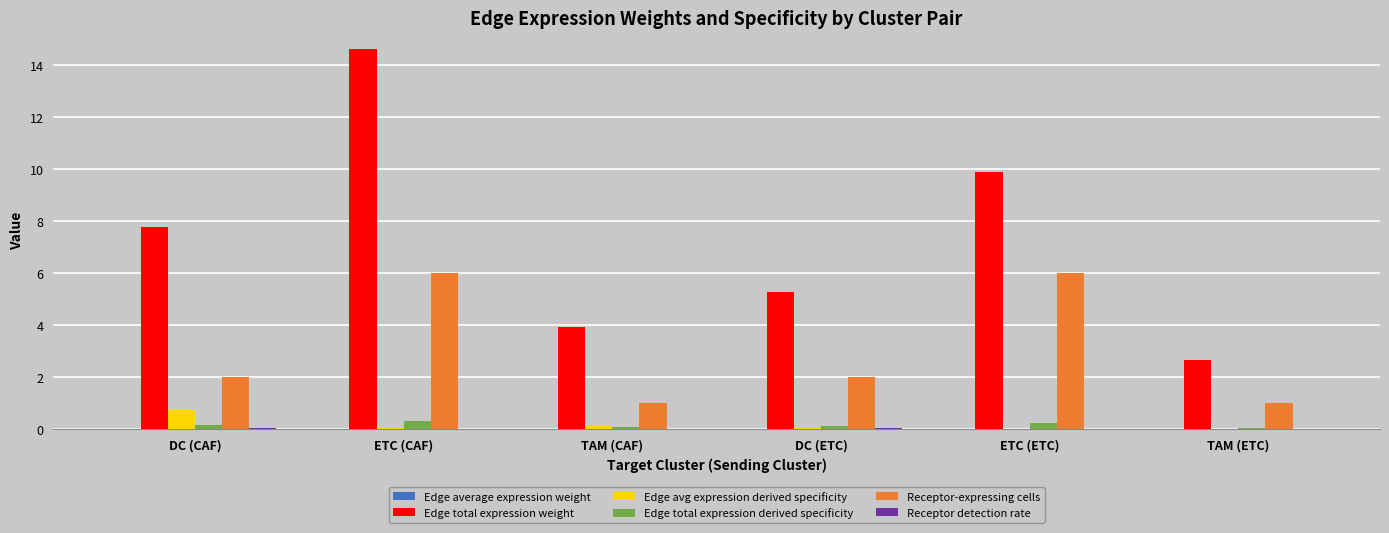

Where is Edge total expression weight nearest to the value 8?

DC (CAF)